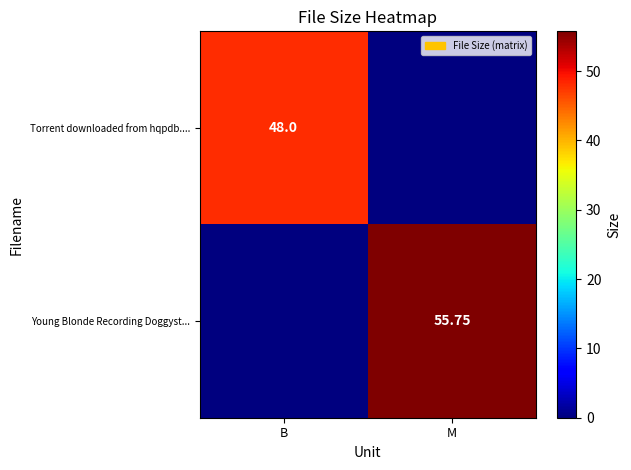

Is the value of Young Blonde Recording Doggyst... at M greater than the value of Torrent downloaded from hqpdb.... at B?

Yes